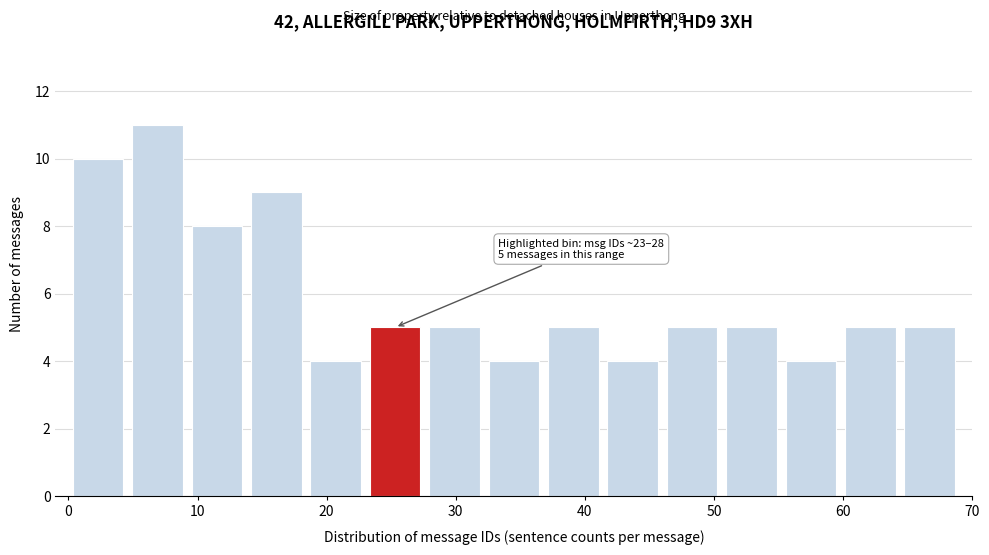

Which range on the x-axis has the tallest bar?

4.6 to 9.2